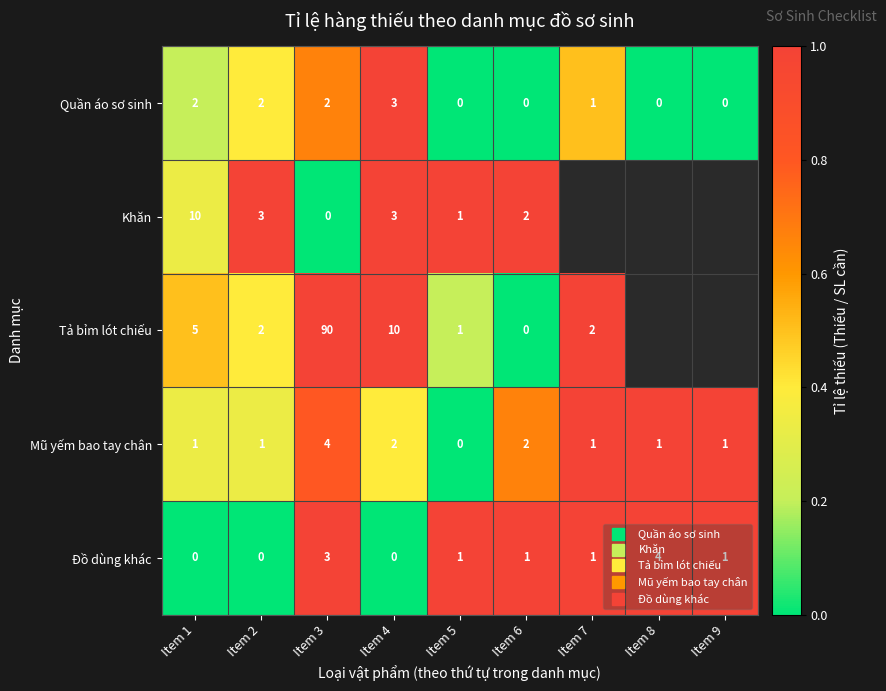

What is the greatest value displayed?

1.0